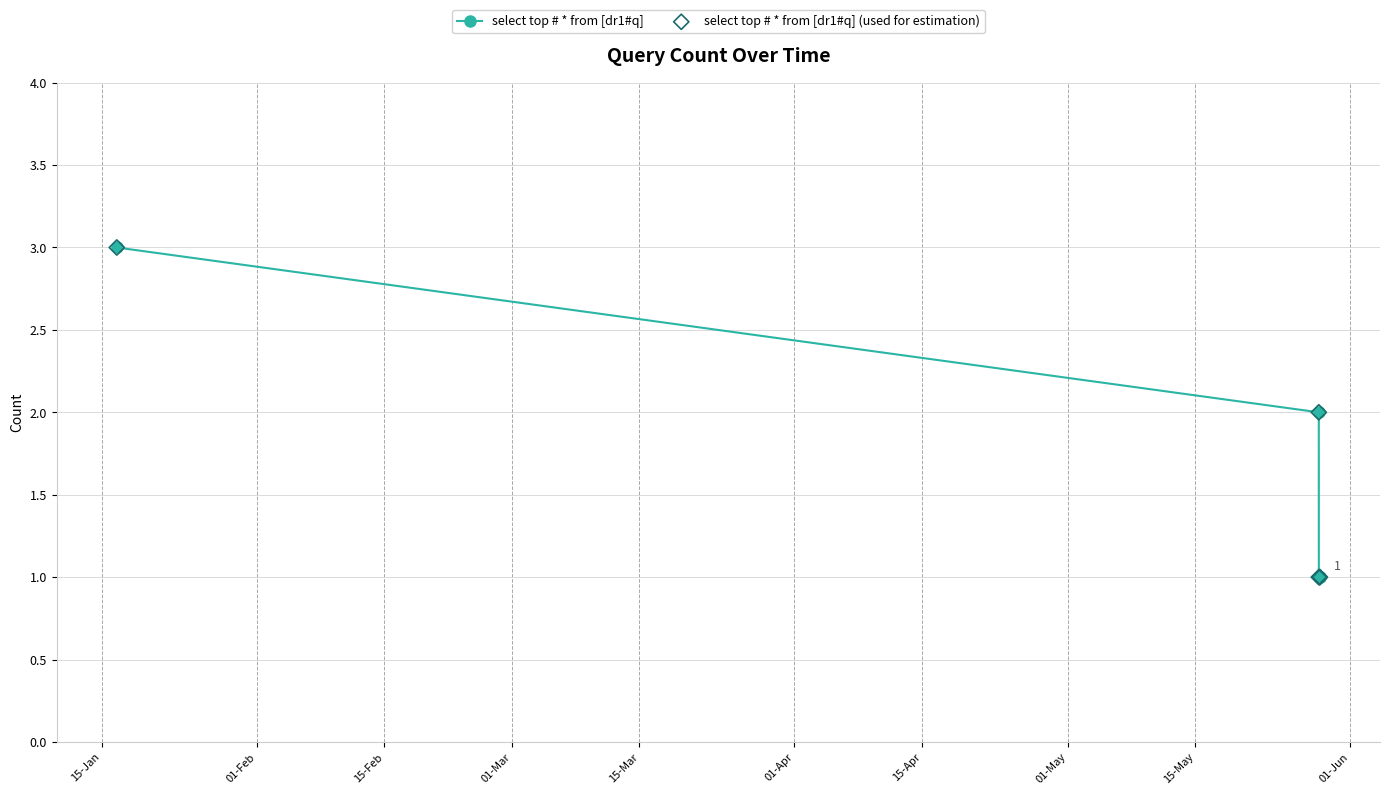

What is the sum of all values?

8